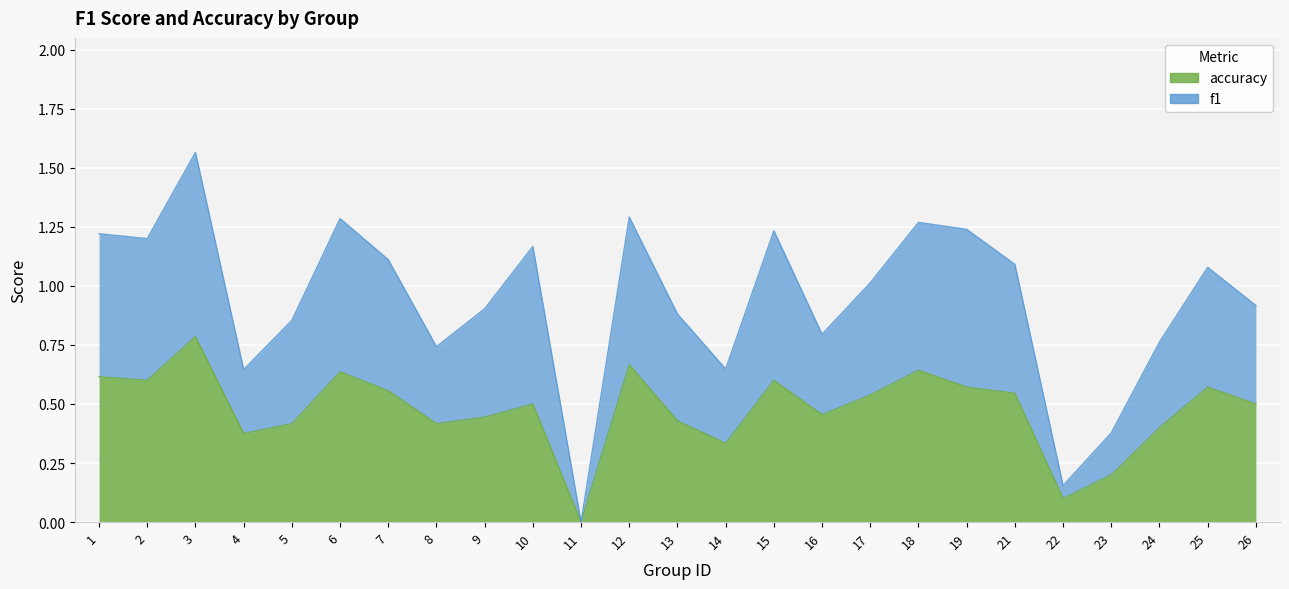

Which label corresponds to the largest value in the chart?

3